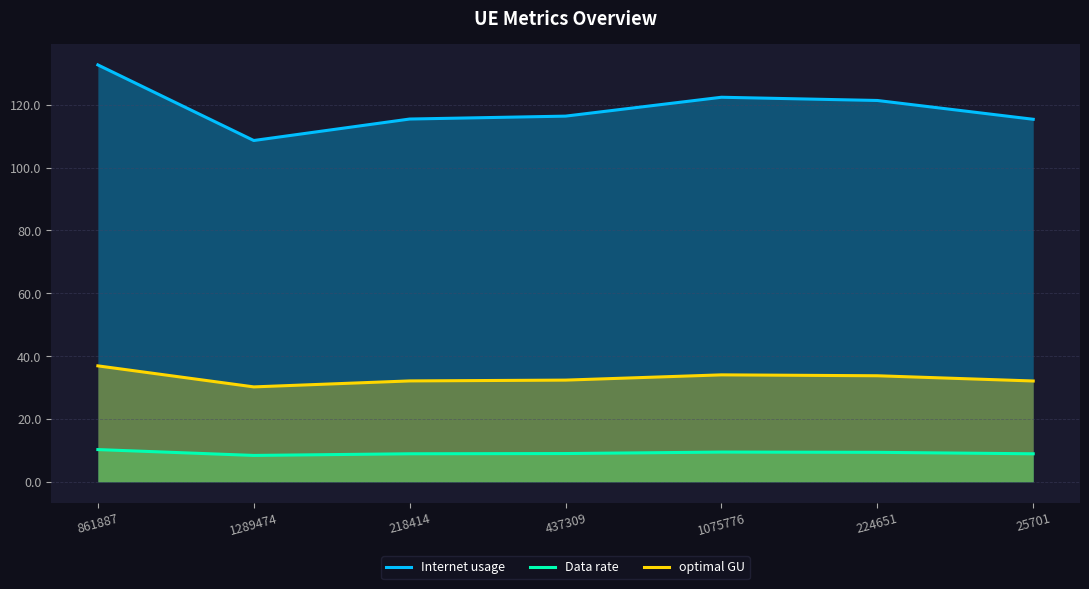

The value of Data rate at 1075776 is 9.5. True or false?

True